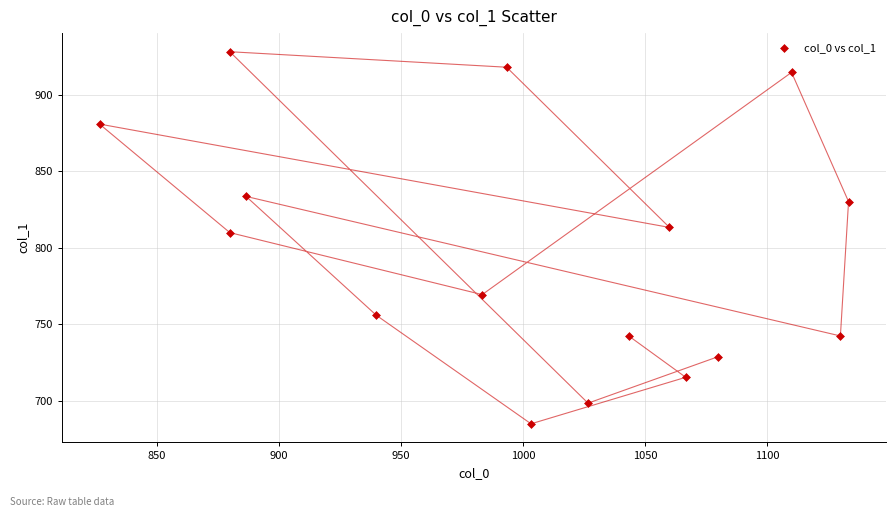

What is the range of Y values (max minus min)?

243.0